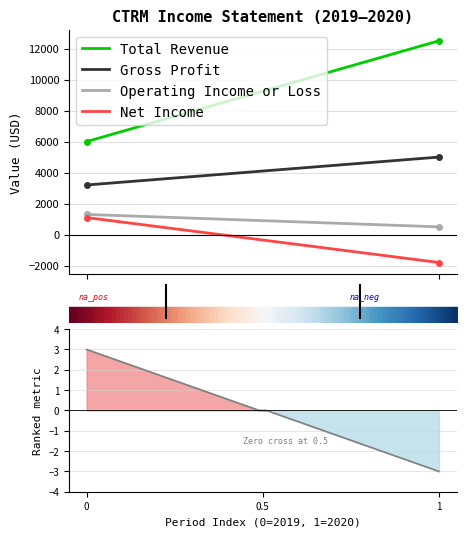

Read the Operating Income or Loss value at 2020-12-31.

500